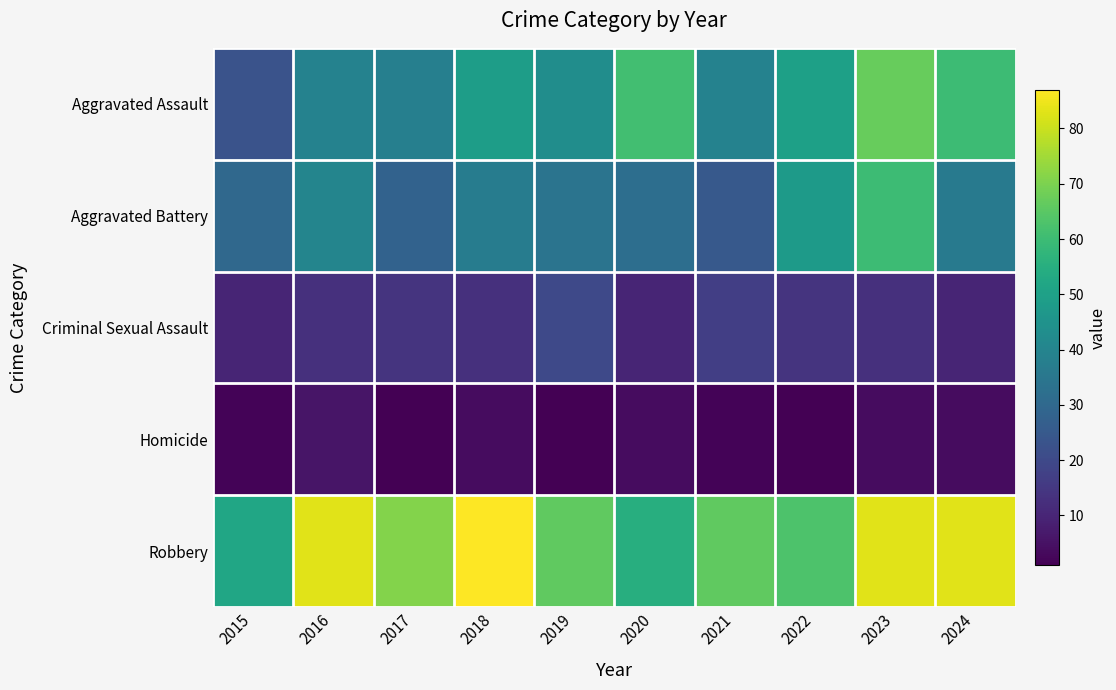

Between 2017 and 2019, which series saw the biggest shift?

Aggravated Battery